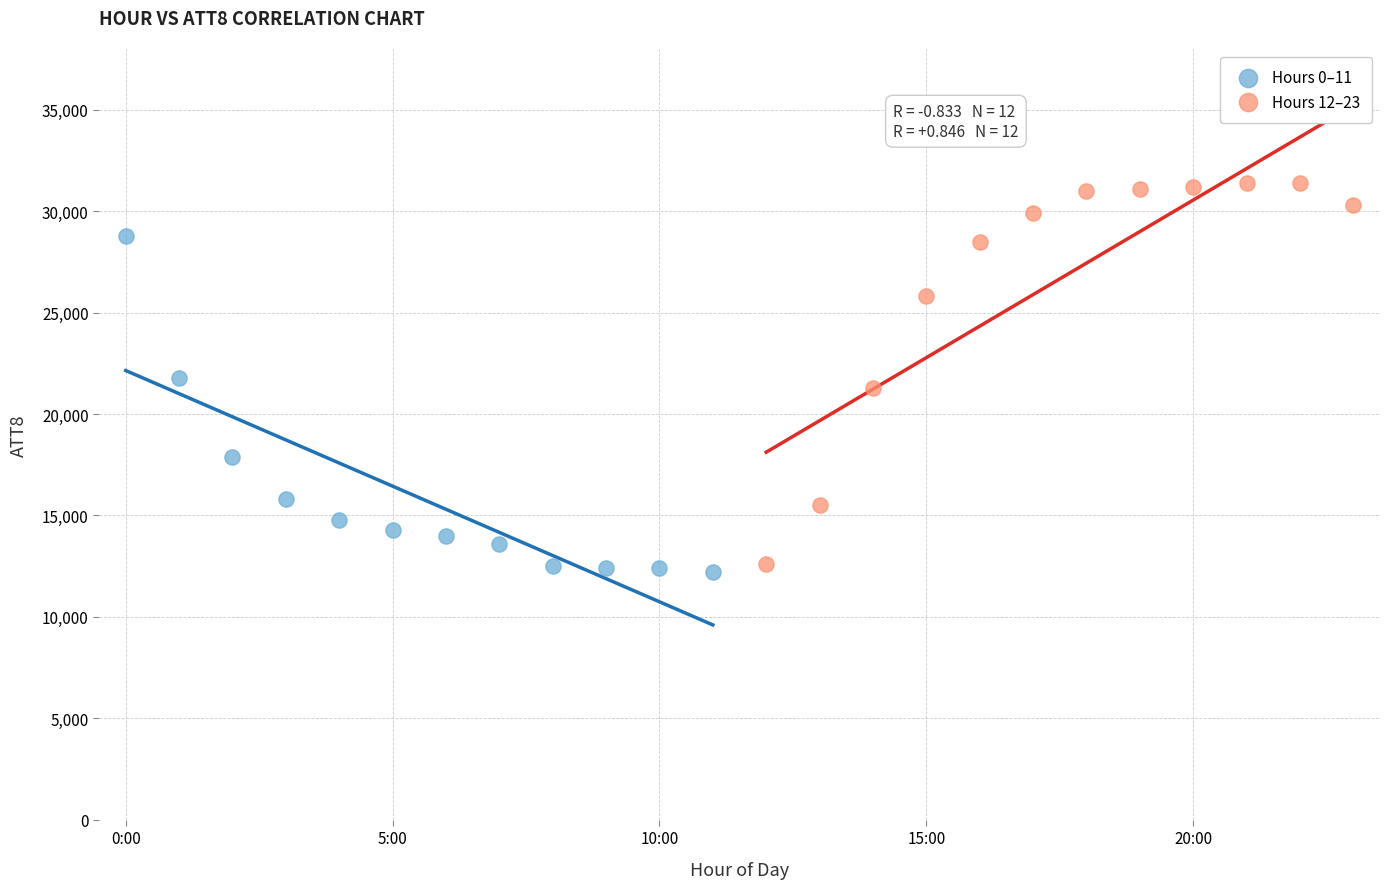

Which series has the widest spread of Y values?

Hours 12–23